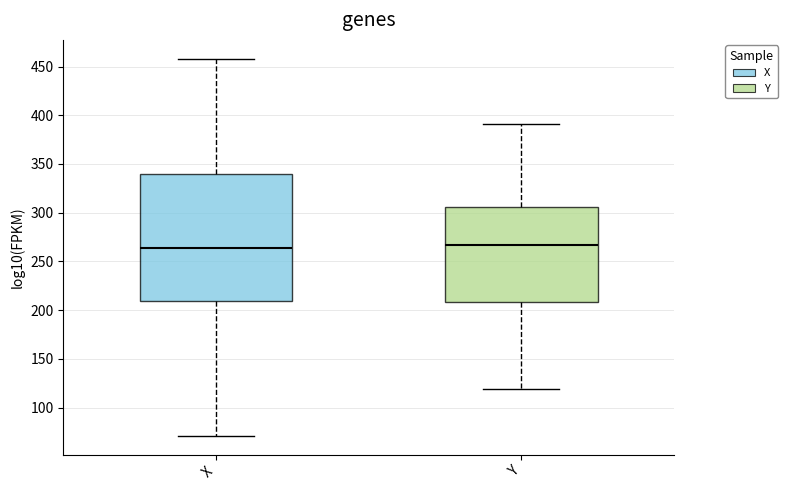

Which box is the tallest, from its lower edge to its upper edge?

X